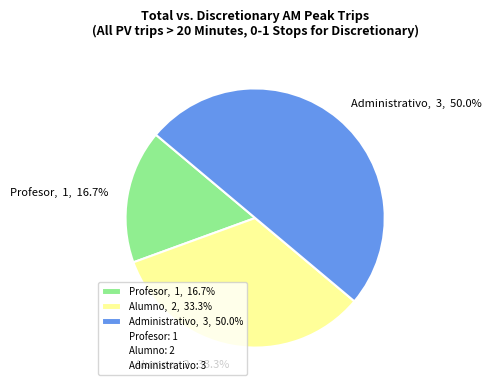

The Administrativo slice represents 50% of the pie. True or false?

True